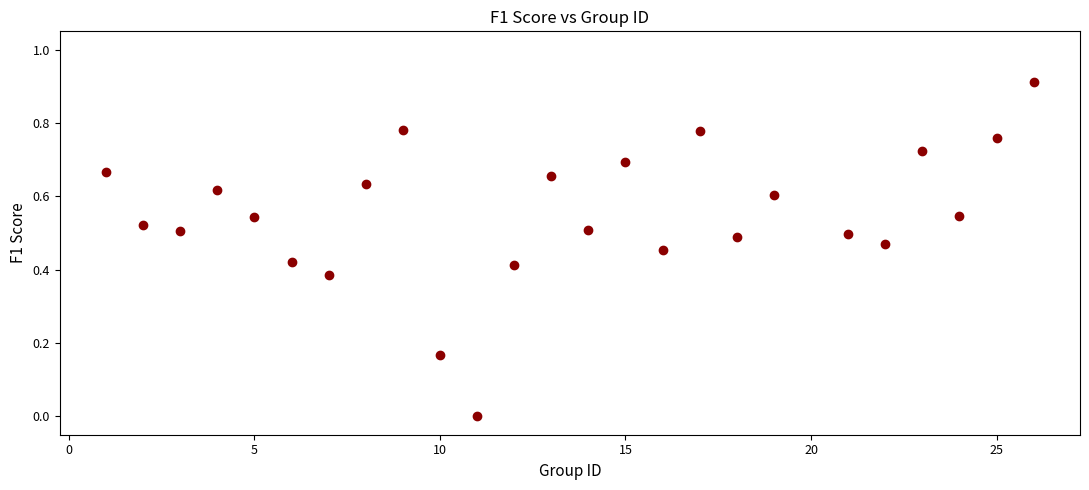

What is the range of X values (max minus min)?

25.0